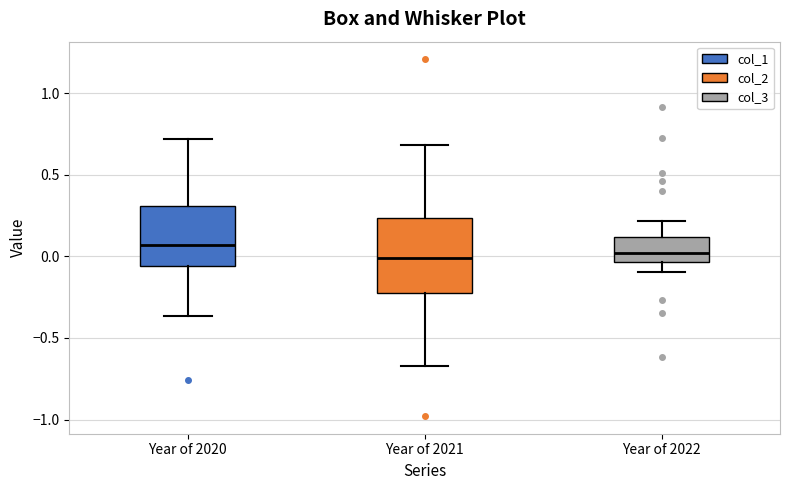

Where does the upper whisker of the box for Year of 2021 end on the y-axis? The values are not printed on the chart, so give them approximately, as read against the axis.

0.70